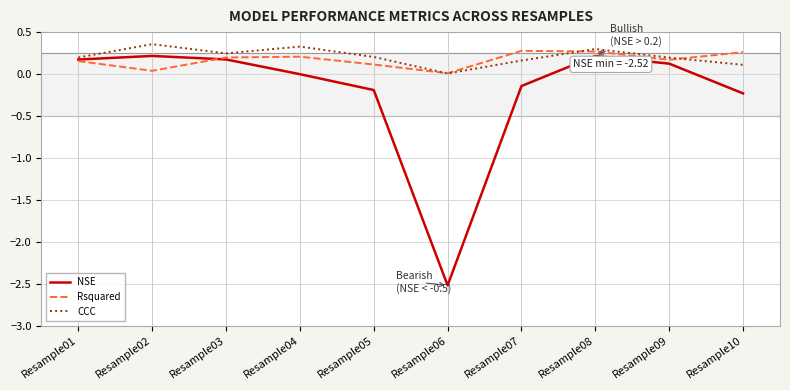

Between Resample05 and Resample07, which series saw the biggest shift?

Rsquared